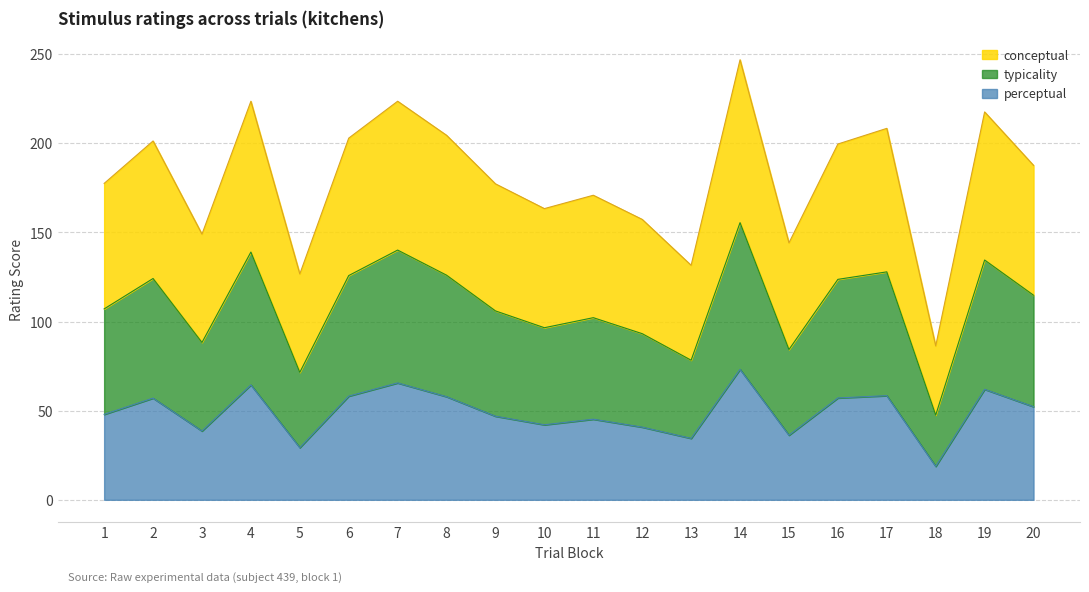

What is the value of the perceptual point at the 6th from the left?

58.1